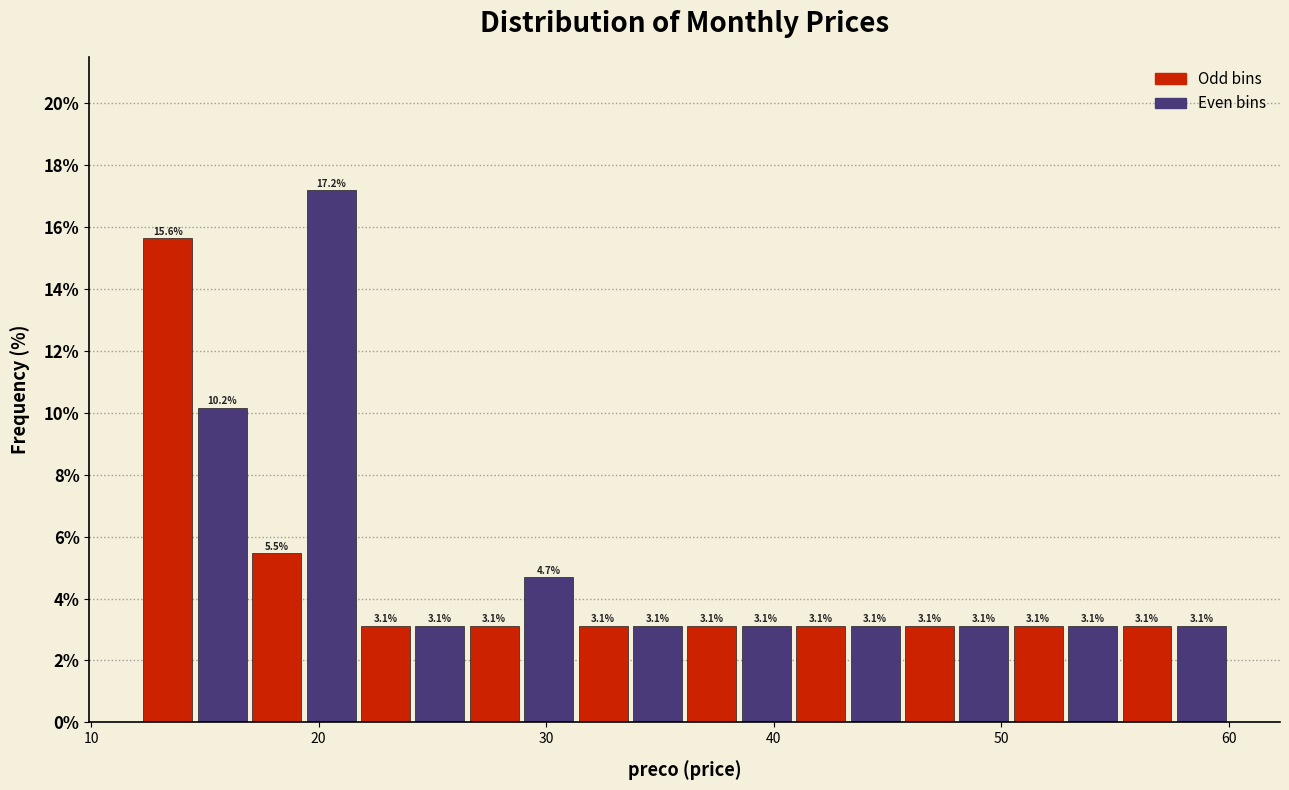

Read against the x-axis, roughly where is the centre of the tallest bar?

21